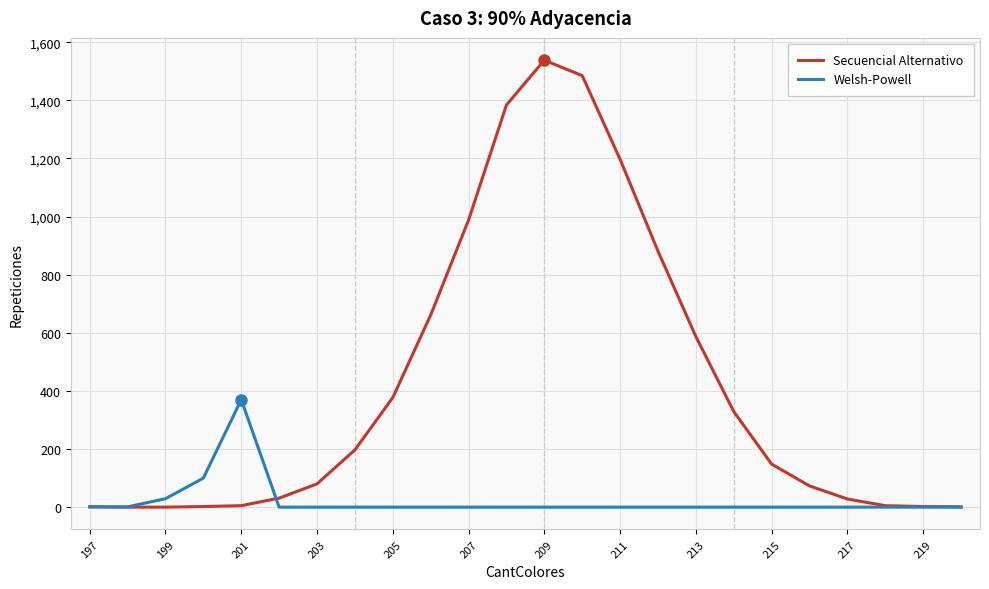

Which series has the largest total across all categories?

Secuencial Alternativo